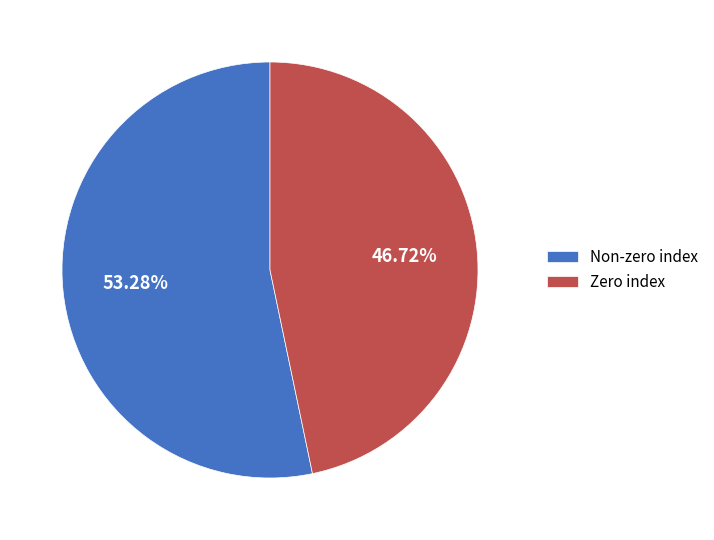

Count the number of slices in the pie.

2